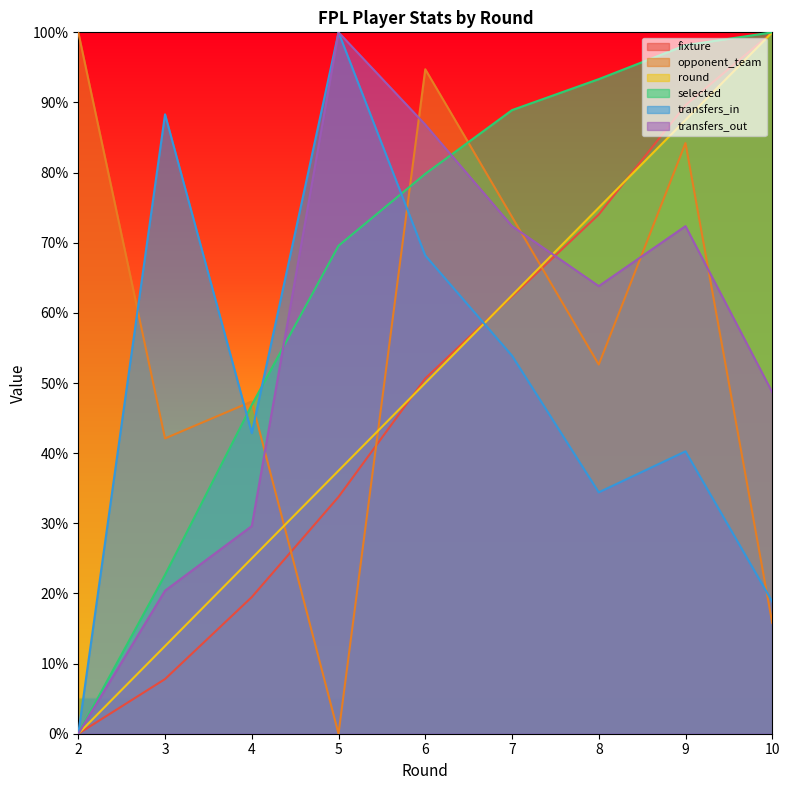

Is it true that fixture equals 0.3 at 2?

False